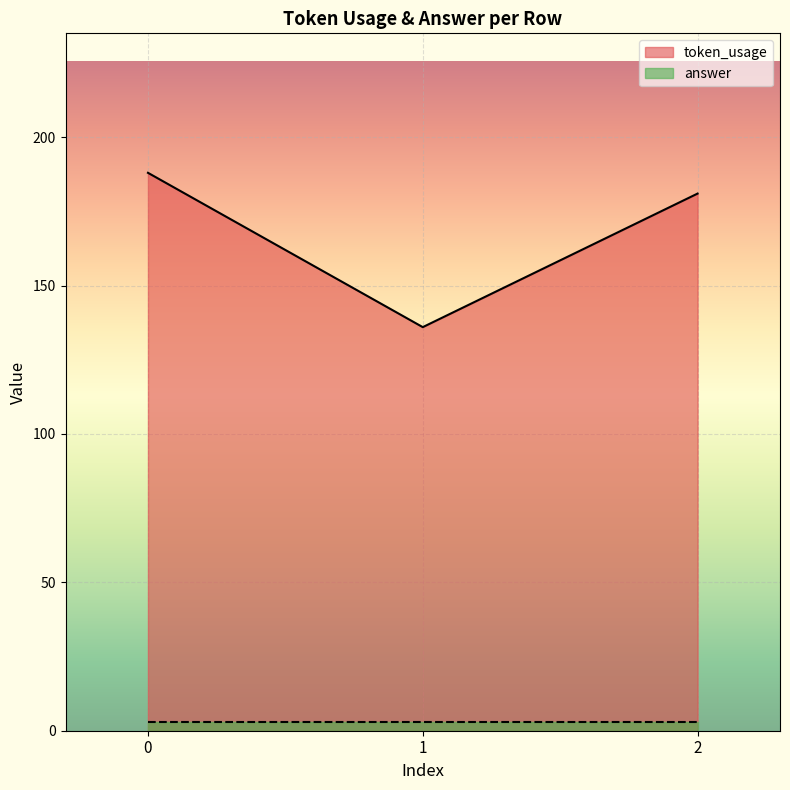

What is the difference between the maximum and minimum values?

52